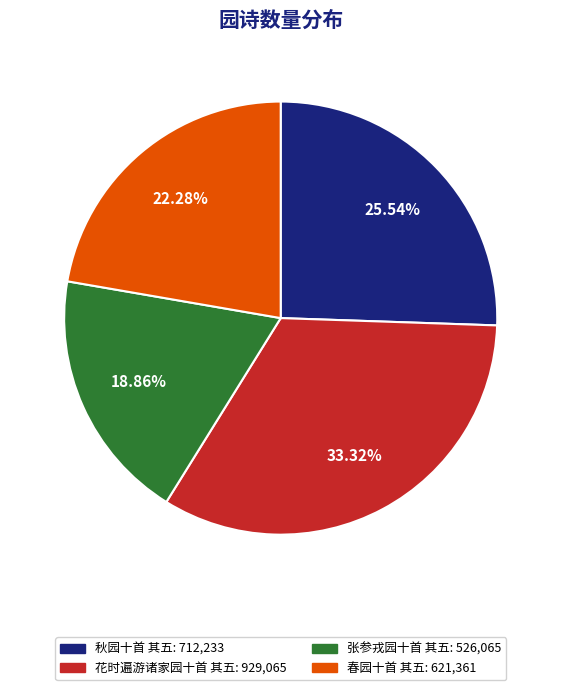

Which category has the biggest portion of the pie?

花时遍游诸家园十首 其五